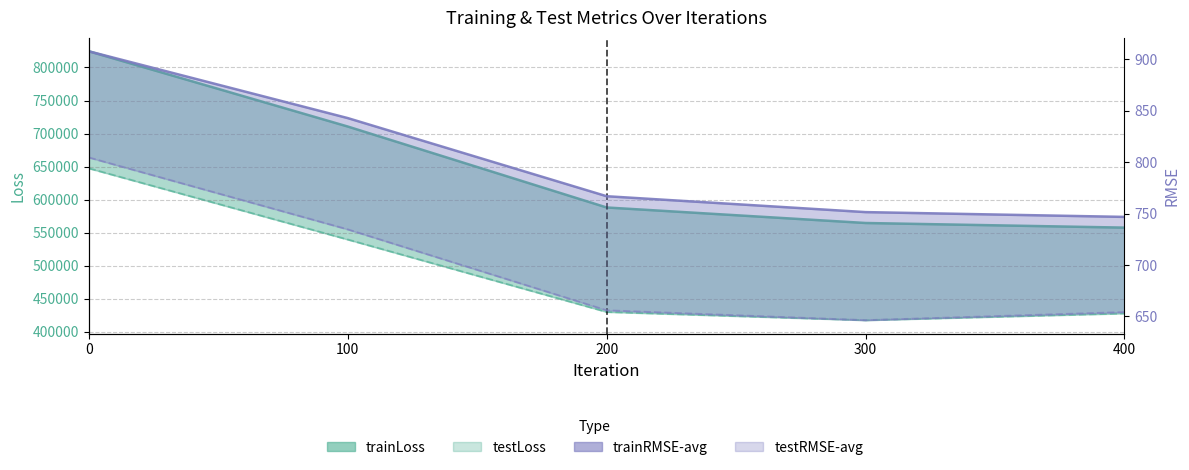

The value of testLoss at 100 is 291696.3. True or false?

False